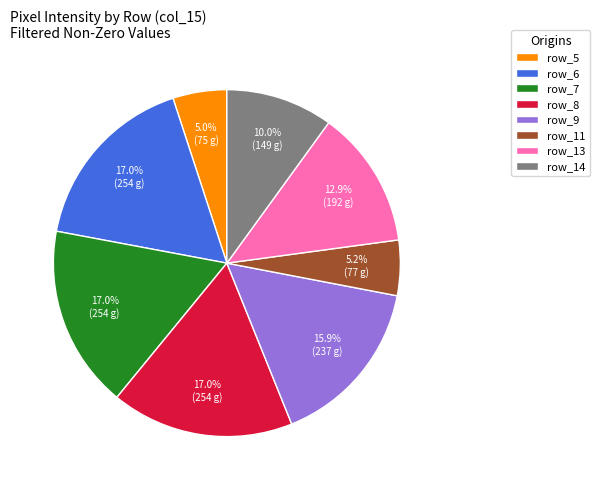

Is there any slice that represents more than half of the pie?

No